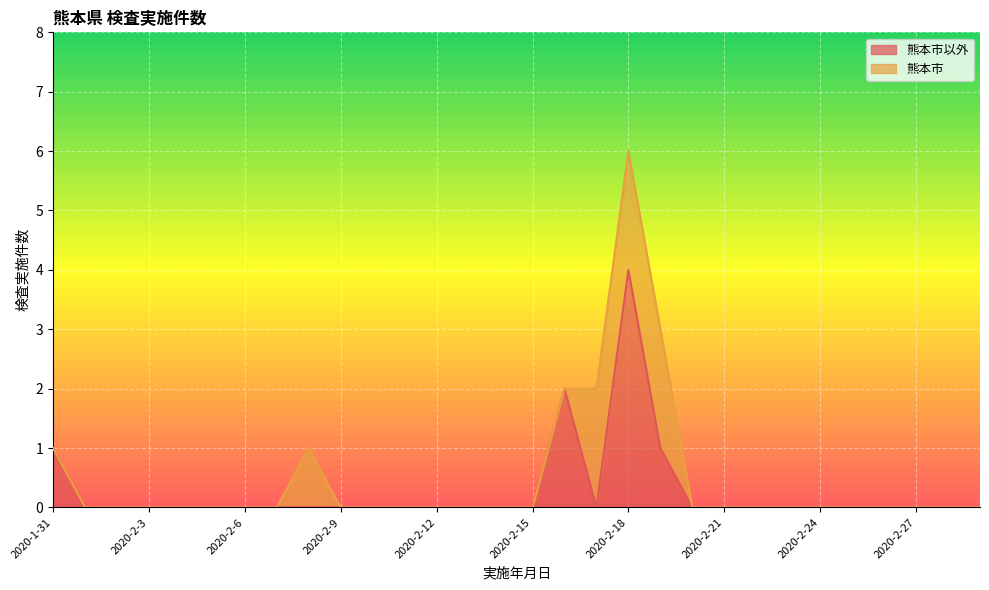

How many positive values are there?

4